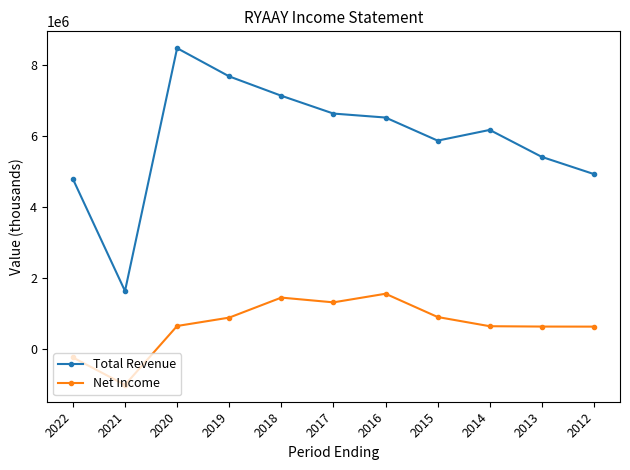

The value of Total Revenue at 2012 is 1163279. True or false?

False